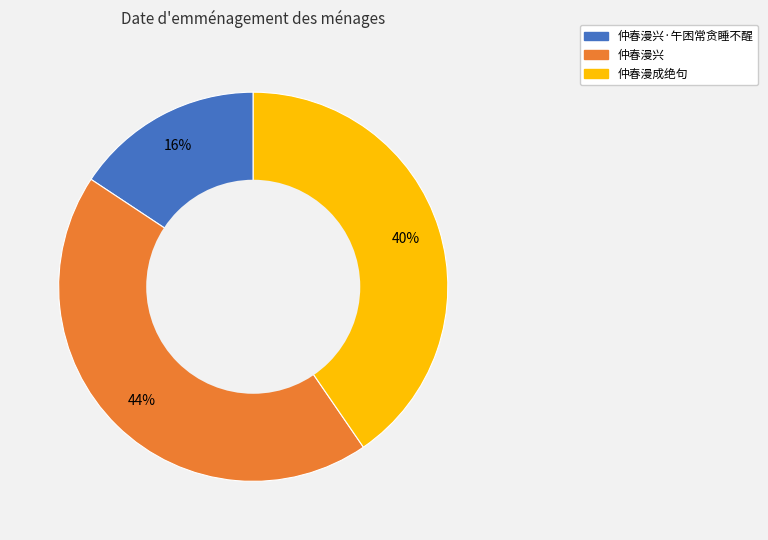

How many slices are in this pie chart?

3